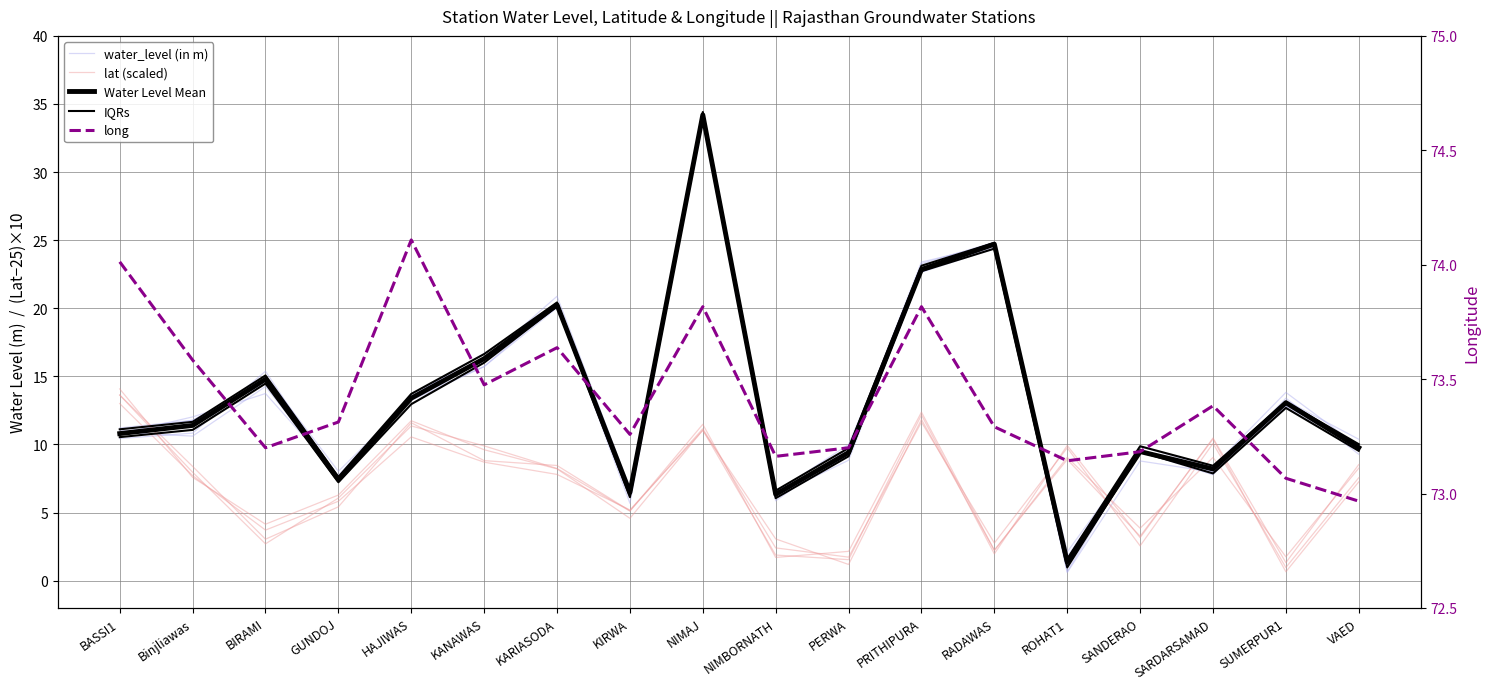

Count the number of categories in the chart.

18